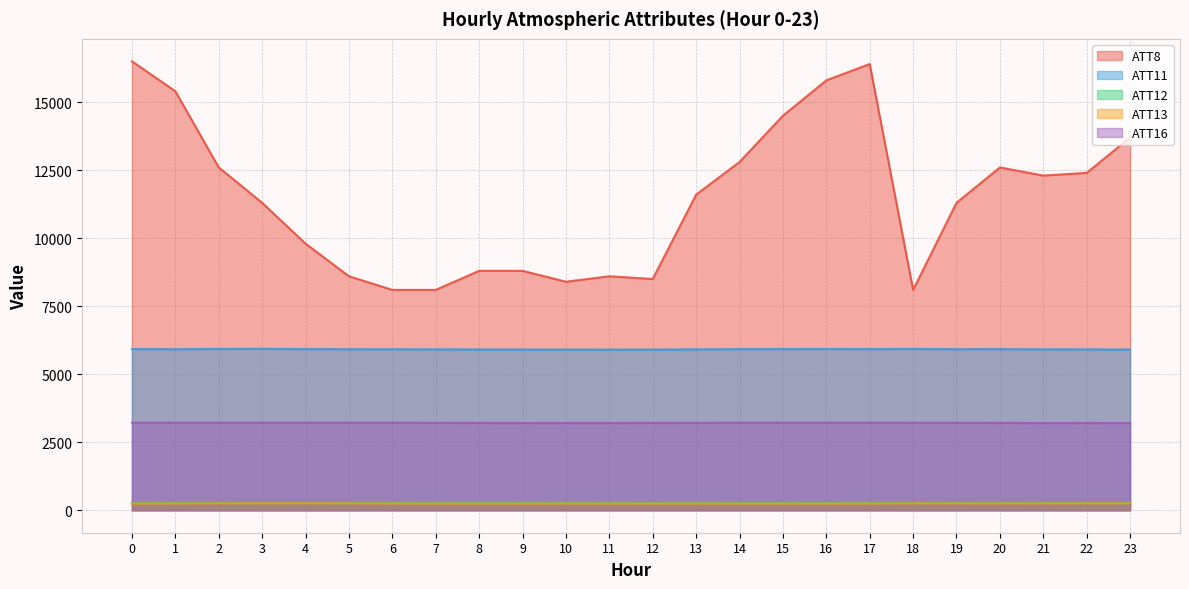

What is the average value of the ATT12 series?

266.4